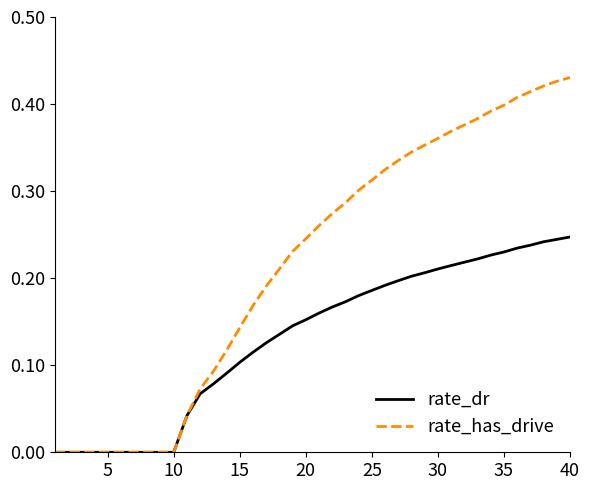

Which series has the largest range (max minus min)?

rate_has_drive